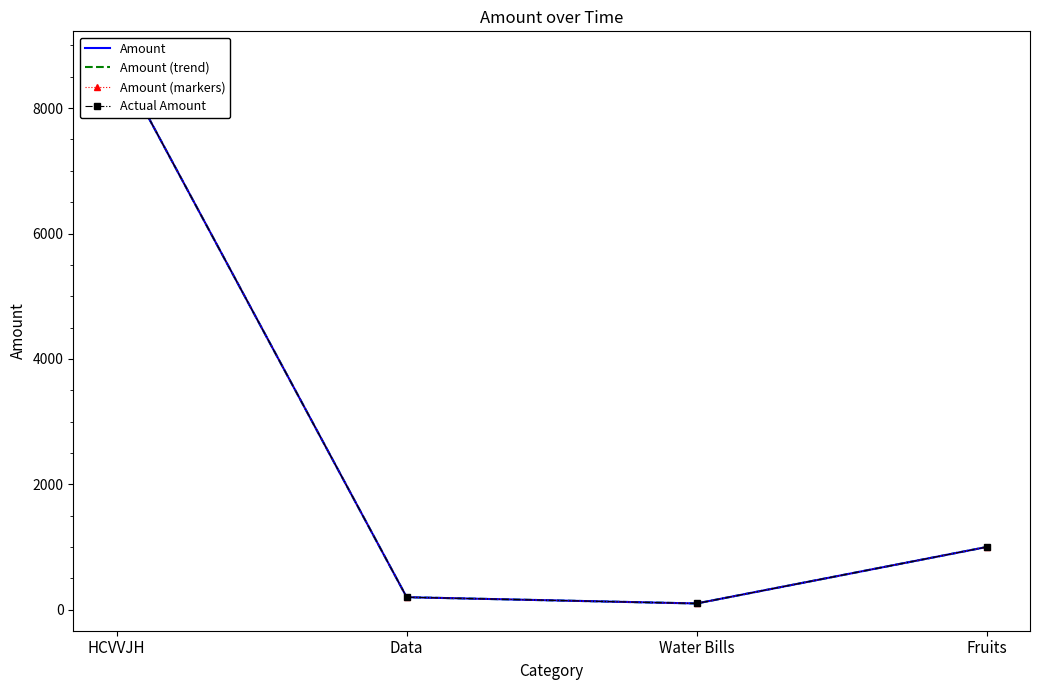

Reading right to left, list all the values displayed in this chart.

Amount: 1000	100	200	8790
Amount (trend): 1000	100	200	8790
Amount (markers): 1000	100	200	8790
Actual Amount: 1000	100	200	8790